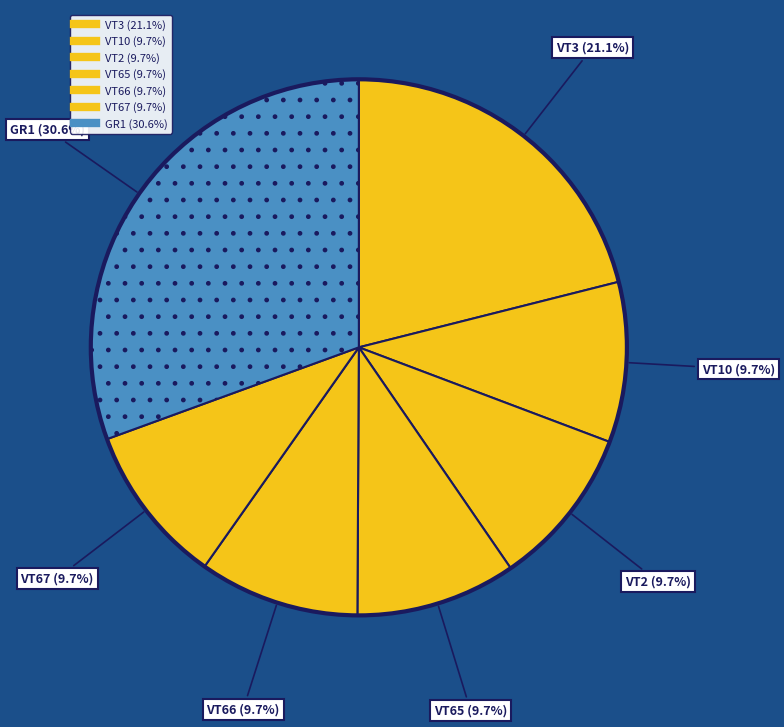

How many segments does this pie chart have?

7